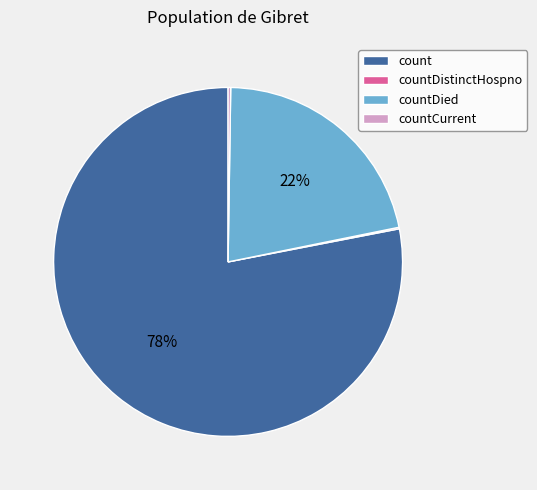

Which slice represents more than half of the pie?

count